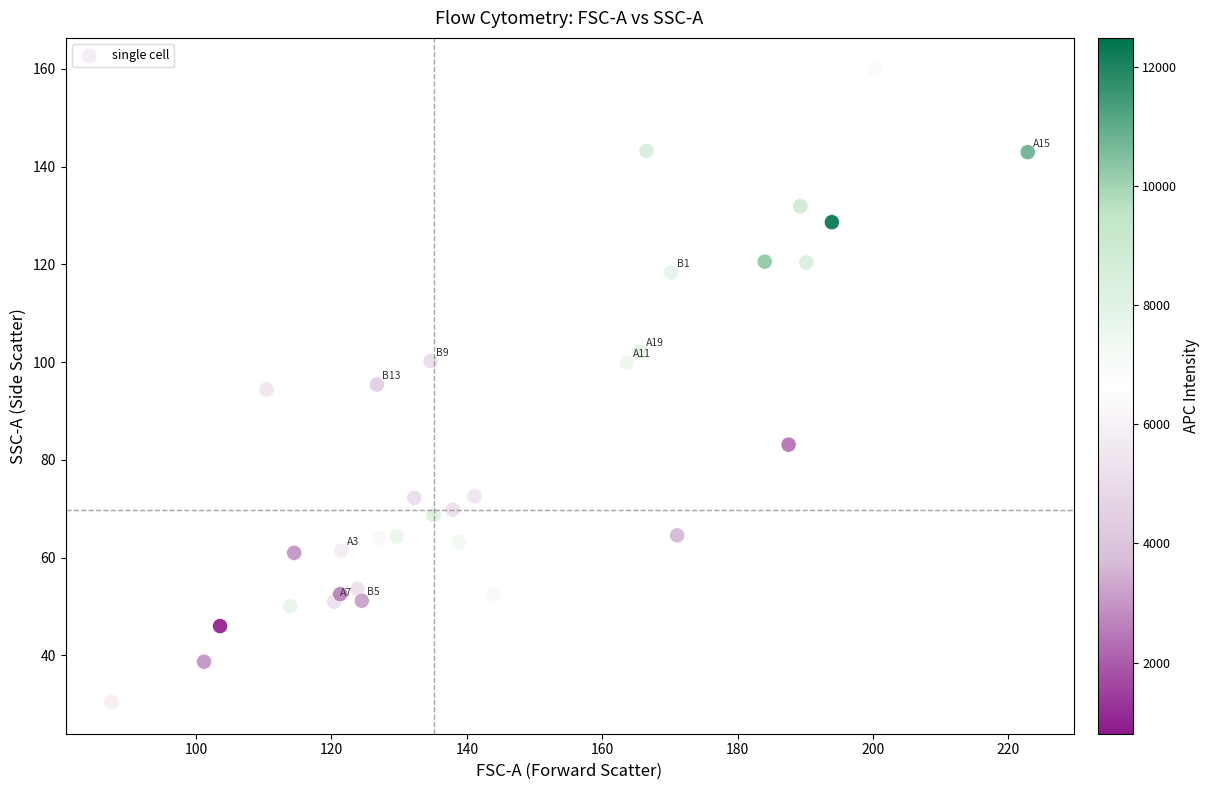

What is the range of Y values (max minus min)?

129.4